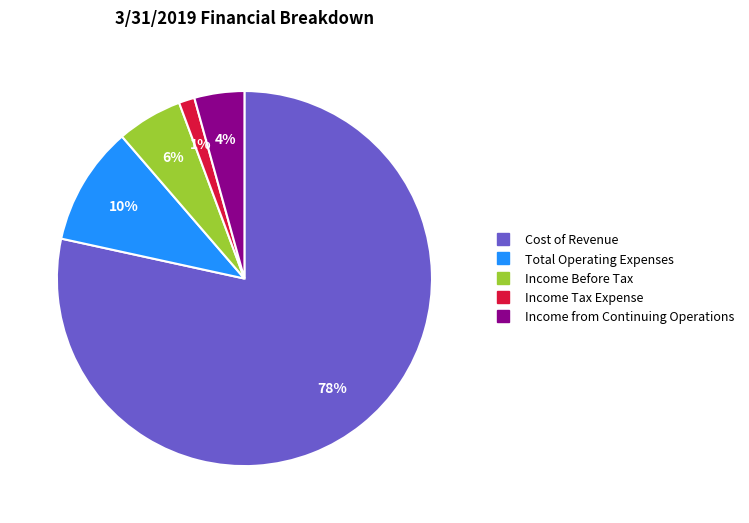

To the nearest percent, what is the combined percentage of Income from Continuing Operations and Income Before Tax?

10%